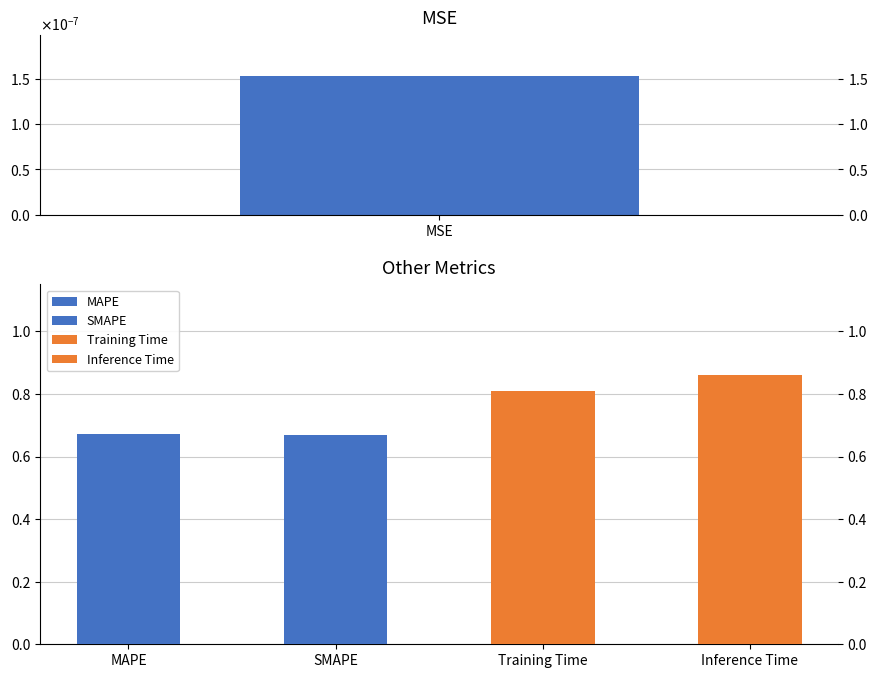

What is the greatest value displayed?

0.9